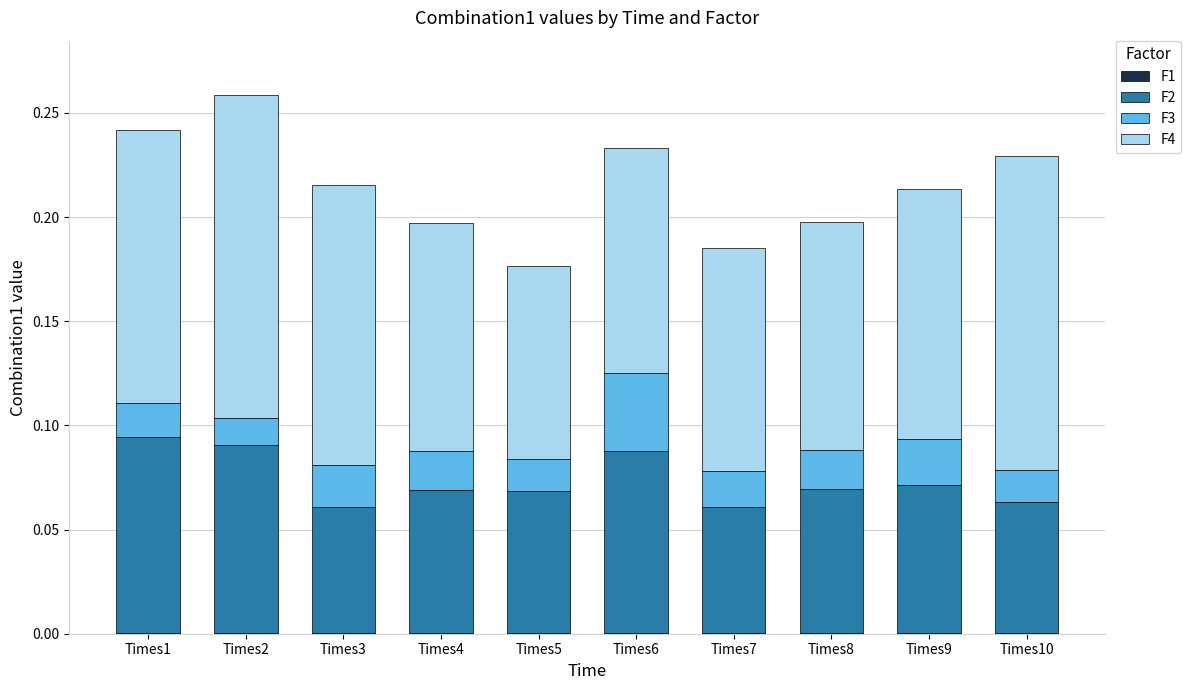

What is the sum of all F3 values?

0.2